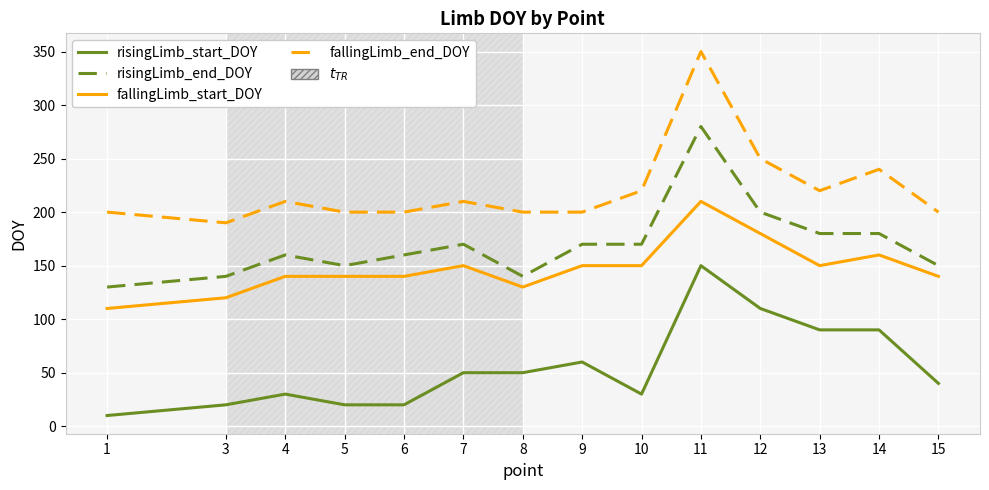

True or false: risingLimb_end_DOY and fallingLimb_start_DOY intersect in this chart.

False